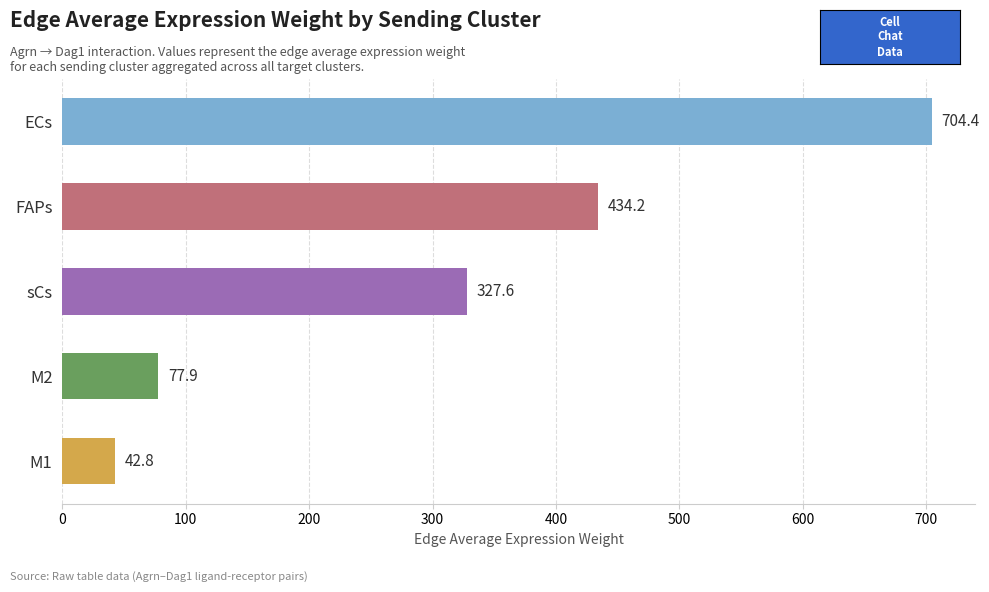

Rank the categories by value from lowest to highest.

M1, M2, sCs, FAPs, ECs